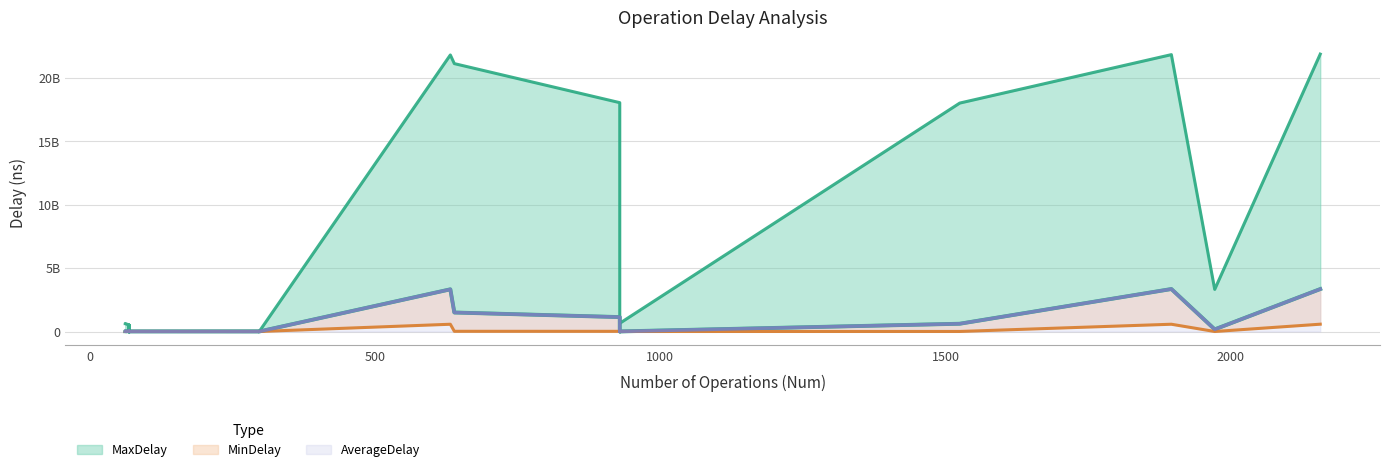

Which series has the widest spread of values?

MaxDelay